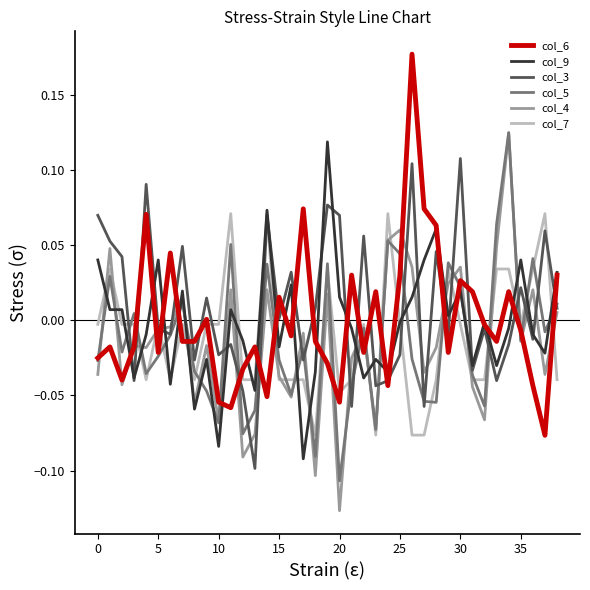

After their last crossing, which series has the higher values: col_6 or col_3?

col_6